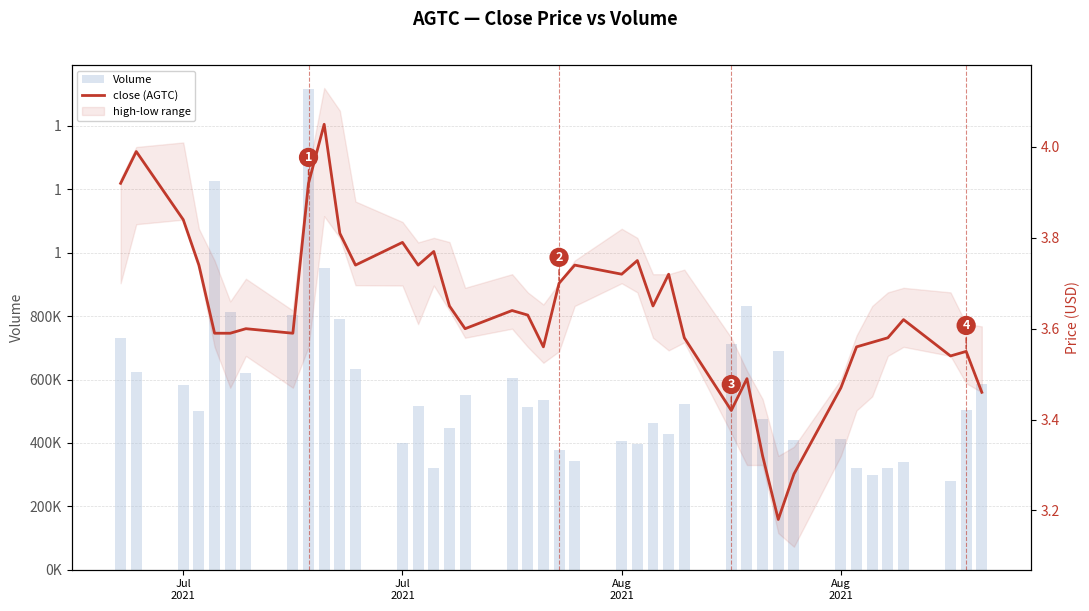

Reading left to right, what are all the values shown in this chart?

Volume: 731402.0	622830.0	582718.0	499909.0	1225276.0	813974.0	619210.0	803987.0	1516482.0	953267.0	790245.0	632523.0	398611.0	517108.0	319441.0	446696.0	551196.0	606139.0	512716.0	535783.0	379019.0	342953.0	404747.0	397137.0	463014.0	428703.0	523355.0	710829.0	832490.0	474184.0	688389.0	408731.0	411757.0	321278.0	300177.0	321135.0	339452.0	279157.0	505299.0	585066.0
close (AGTC): 3.9	4.0	3.8	3.7	3.6	3.6	3.6	3.6	3.9	4.0	3.8	3.7	3.8	3.7	3.8	3.6	3.6	3.6	3.6	3.6	3.7	3.7	3.7	3.8	3.6	3.7	3.6	3.4	3.5	3.3	3.2	3.3	3.5	3.6	3.6	3.6	3.6	3.5	3.5	3.5